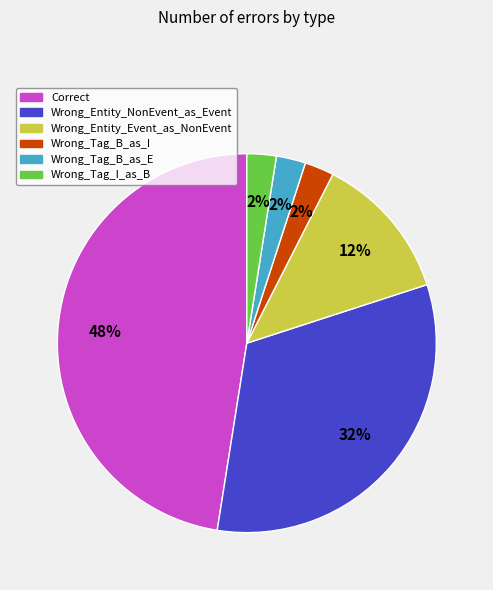

Is the sum of Wrong_Tag_I_as_B and Wrong_Entity_Event_as_NonEvent greater than half?

No